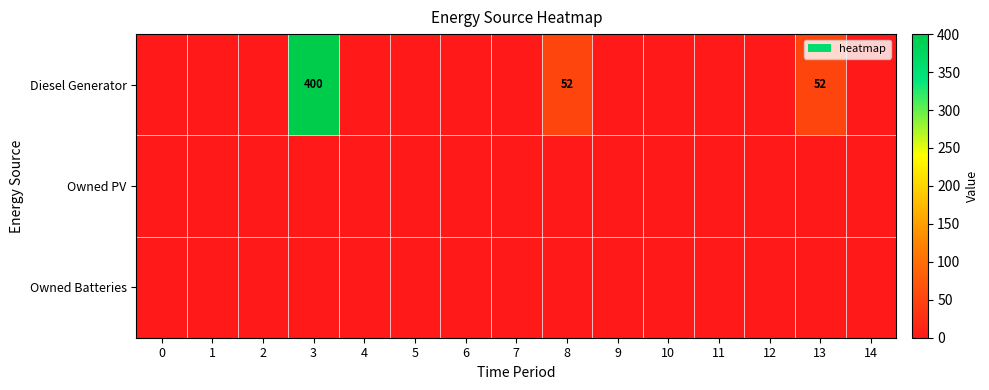

What is the sum of all row_0 values?

504